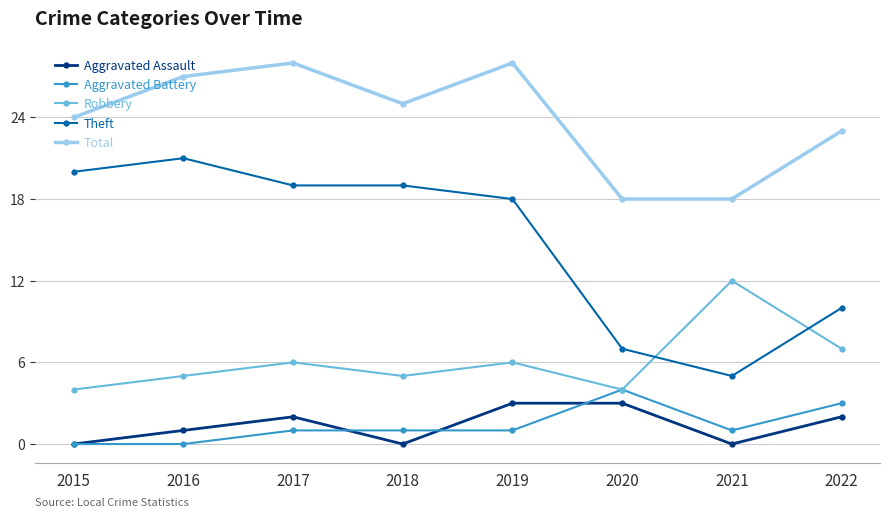

How many data points in Total are less than 25?

4